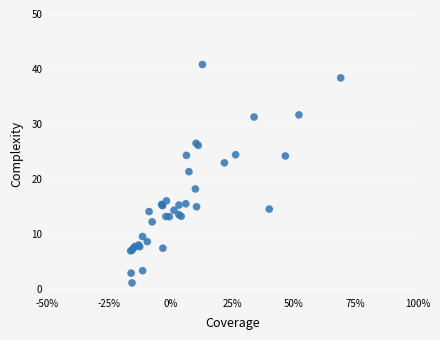

What Y value in the scatter plot is closest to 20?

21.3